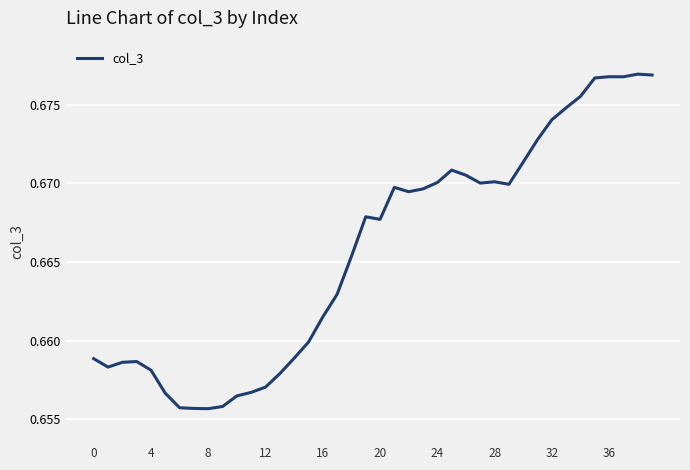

The value at 0 is 1.0. True or false?

False